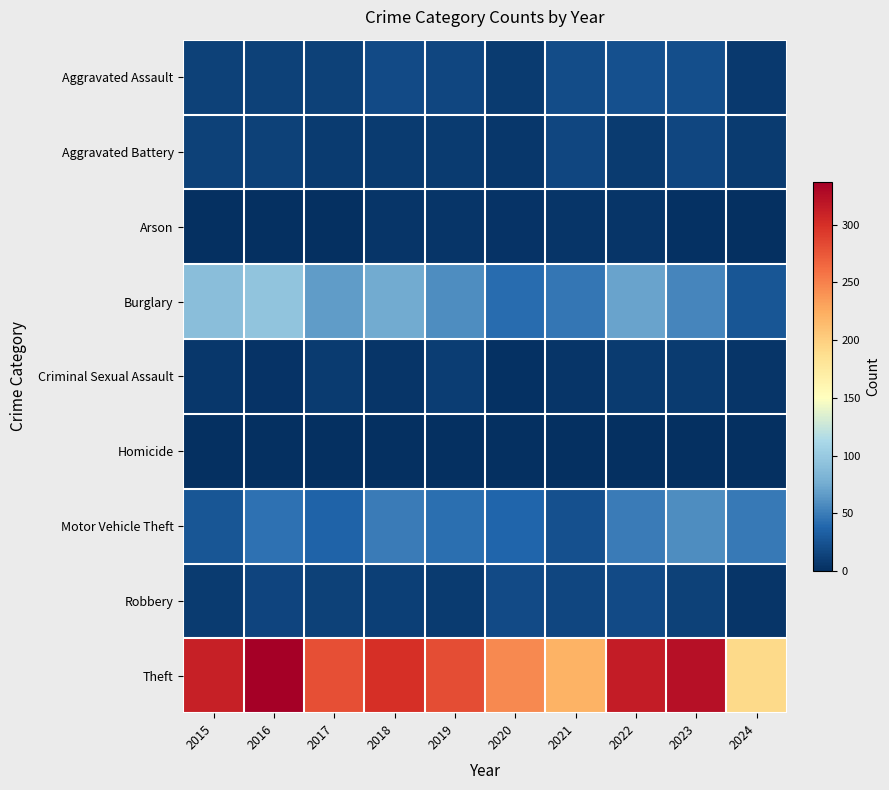

What is the total value across all series at 2023?

496